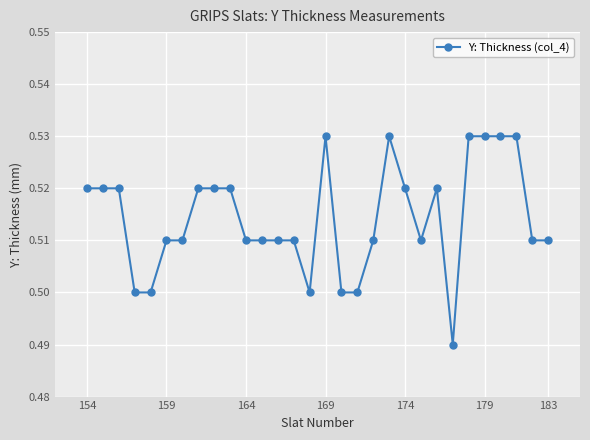

Count the values in the range 0 to 1.

30